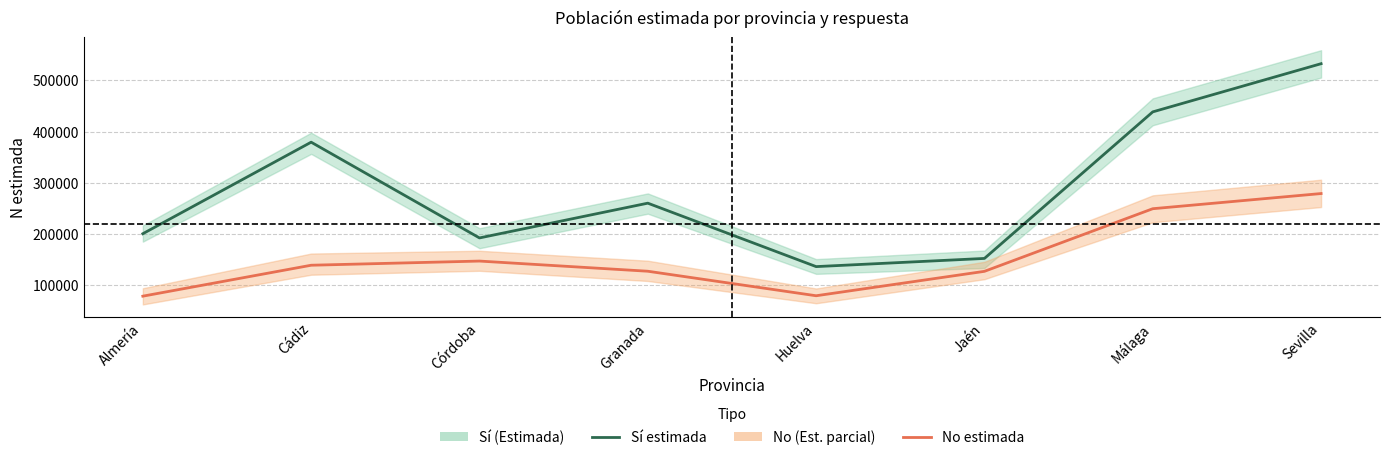

Does the chart display data point markers on the line(s)?

No